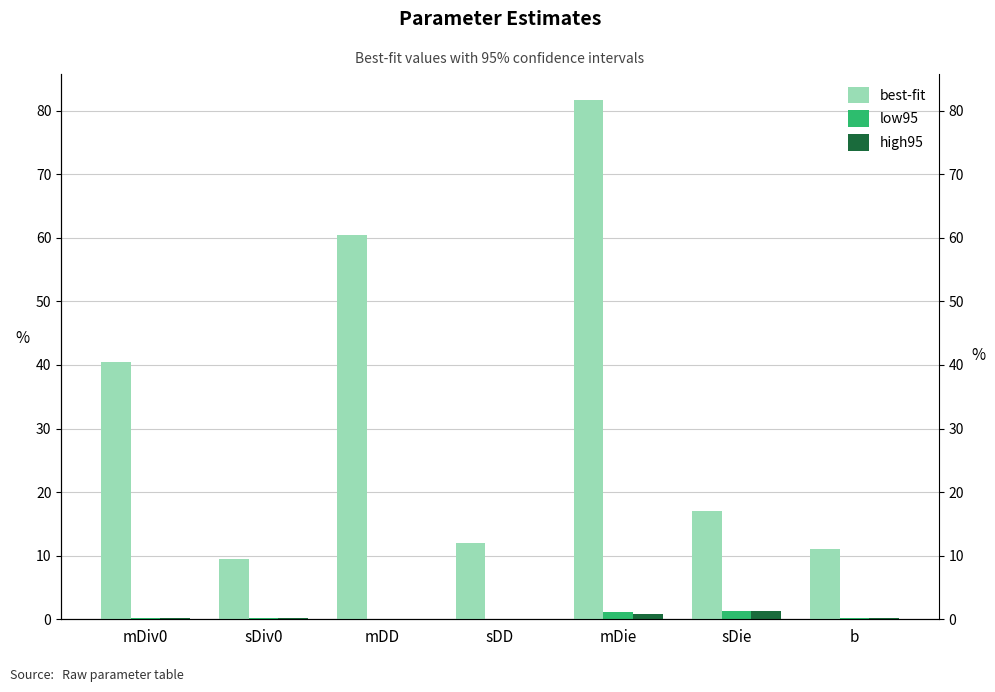

Which series has the widest spread of values?

best-fit